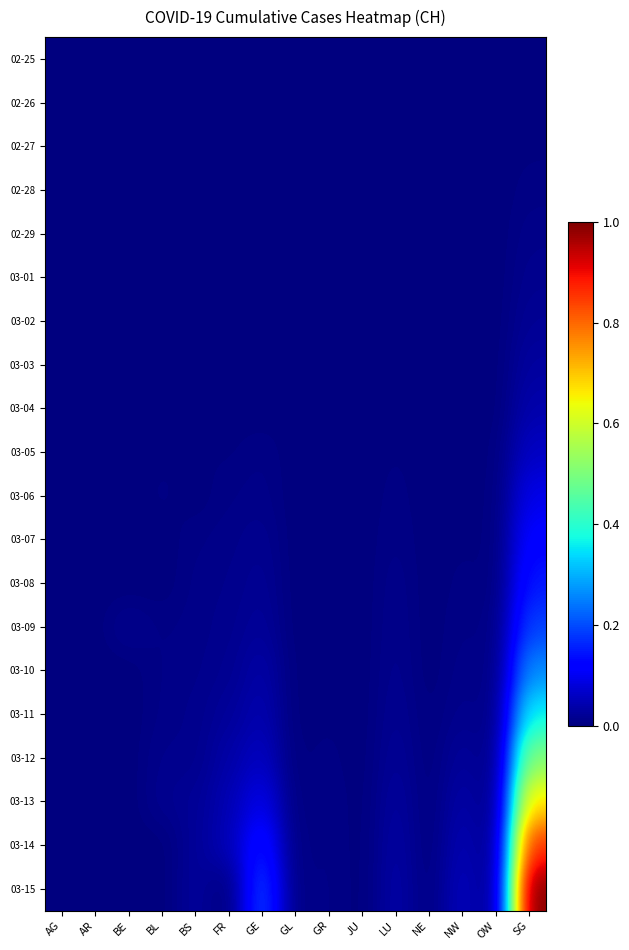

At which category is the sum across all series the highest?

SG